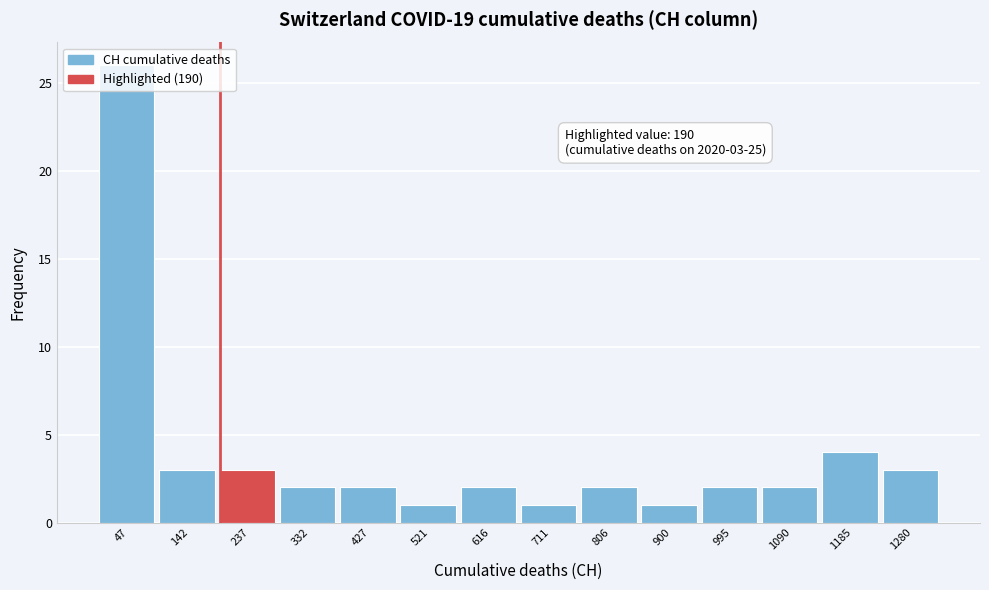

Which range on the x-axis has the tallest bar?

0 to 90